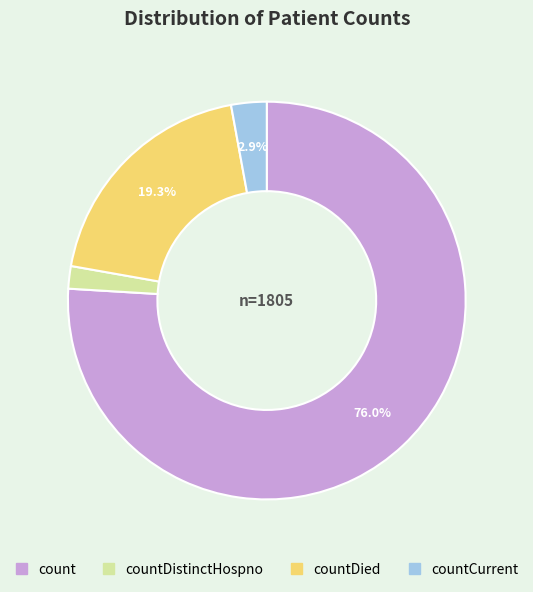

Is there any slice that represents more than half of the pie?

Yes